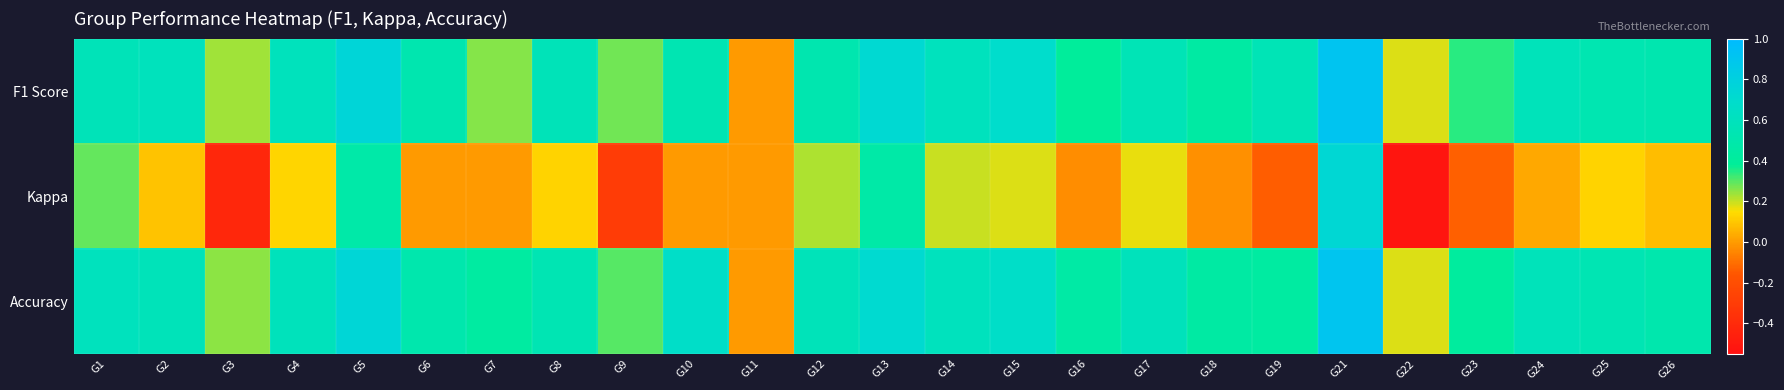

What is the spread (max minus min) of values at G23?

0.5